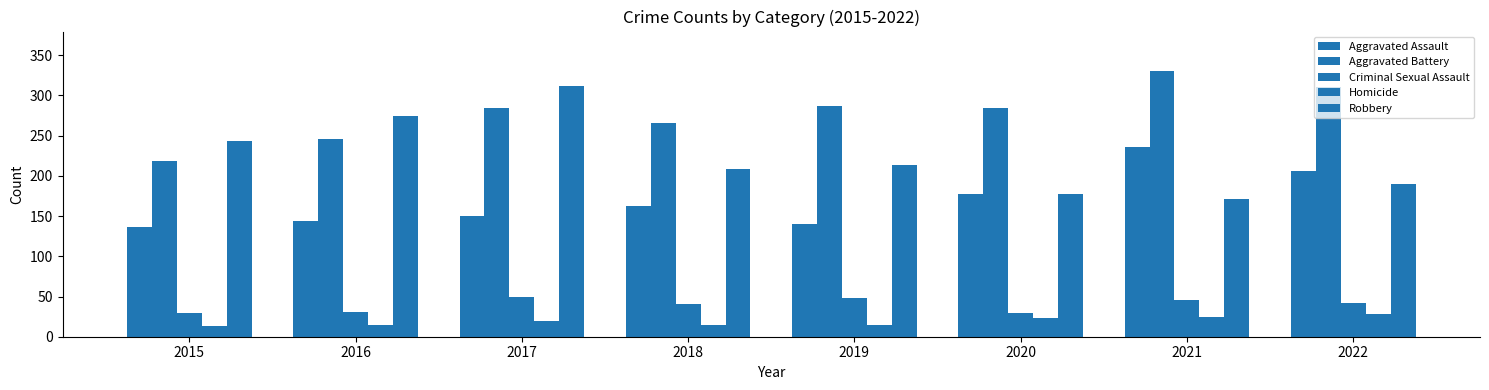

Which label corresponds to the largest value in the chart?

2021